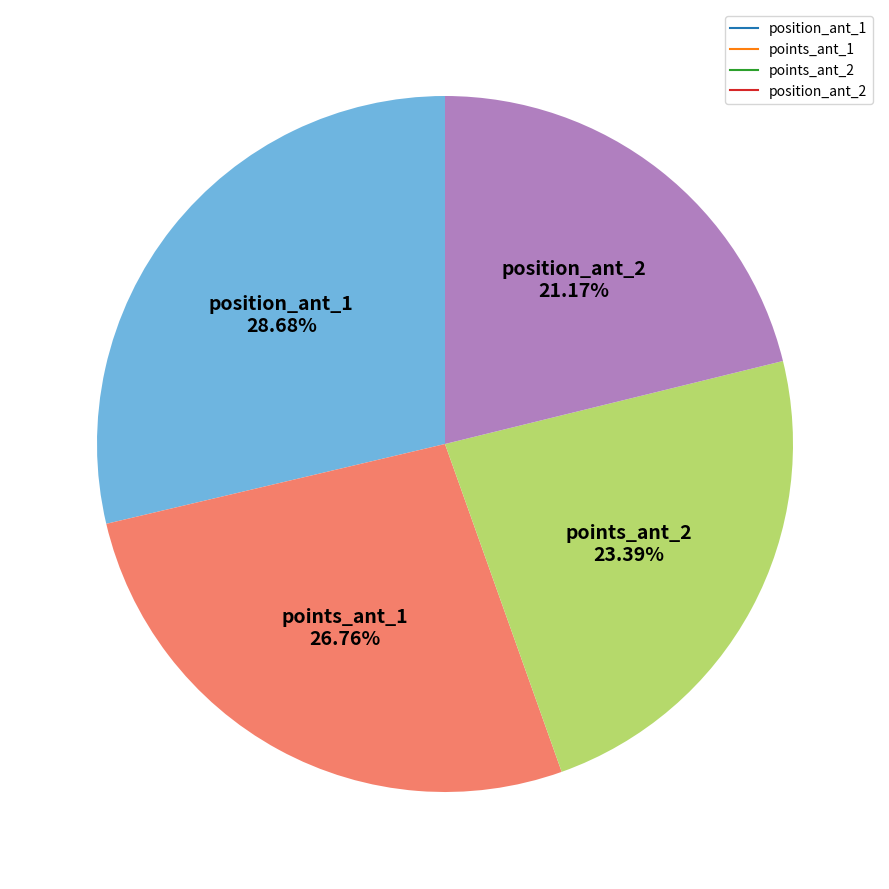

Is there any slice that represents more than half of the pie?

No